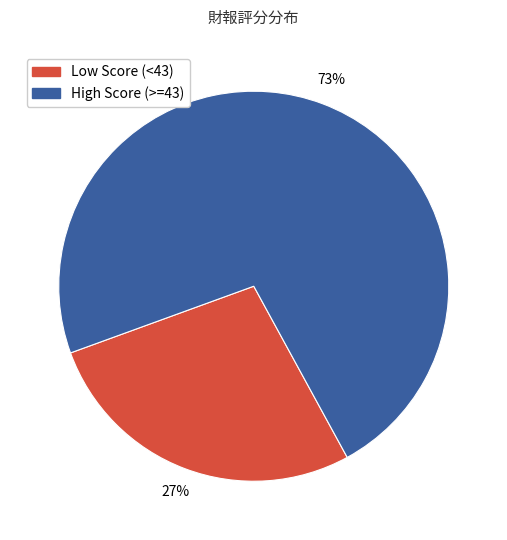

Does any single category account for the majority?

Yes